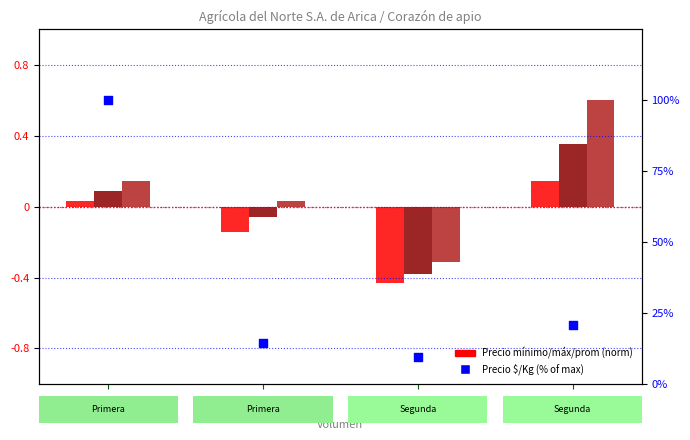

Which series contains the highest Y value?

Precio $/Kg (% of max)